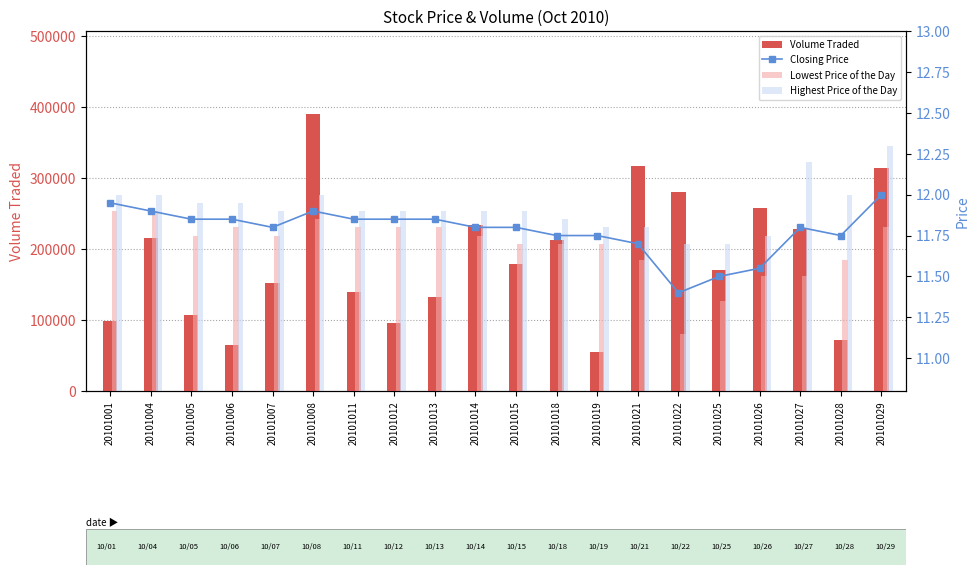

The Lowest Price of the Day series shows 20.6 at 20101015. True or false?

False